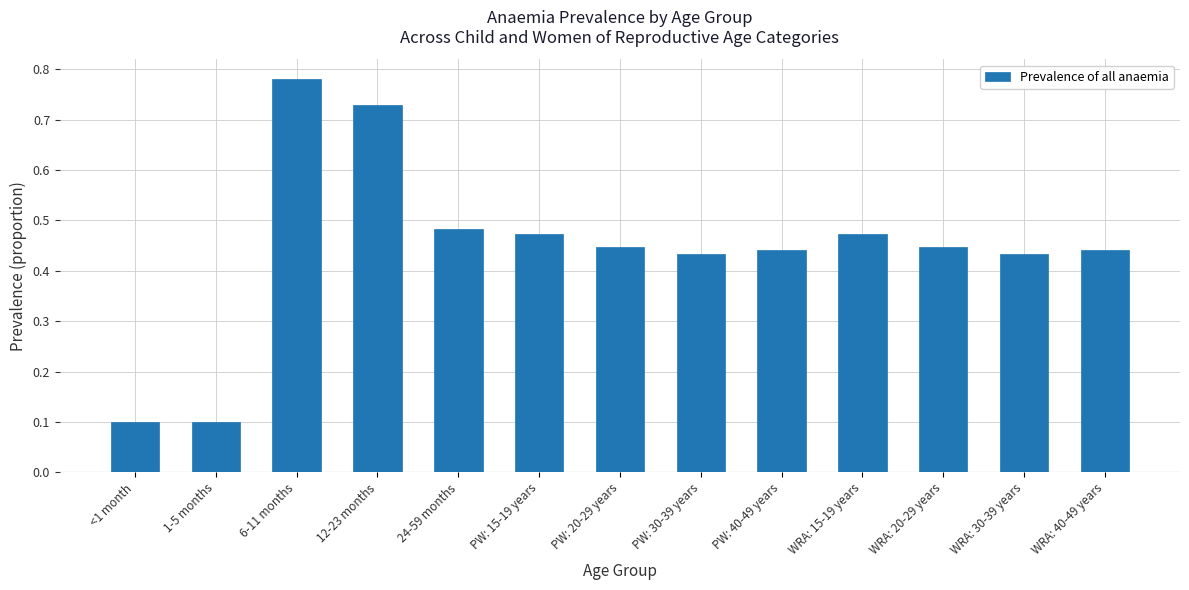

How many values are between 0 and 1?

13